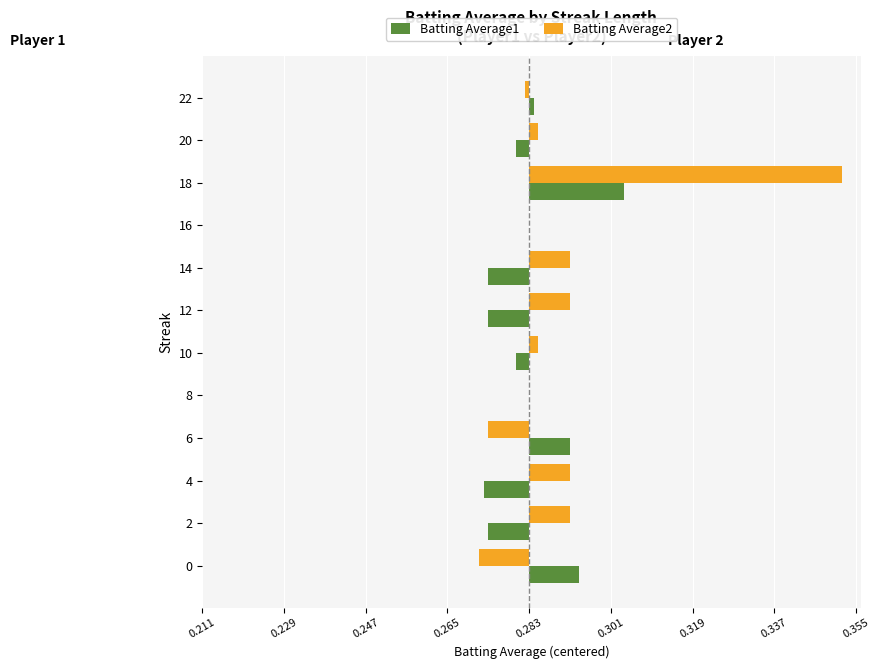

What are all the series names shown in the legend?

Batting Average1, Batting Average2